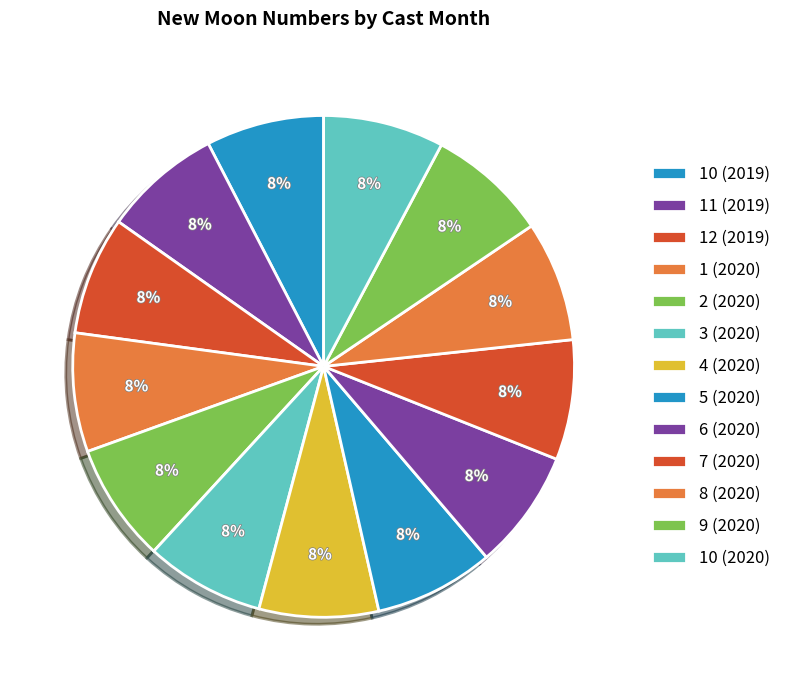

Is there a majority slice in this chart?

No